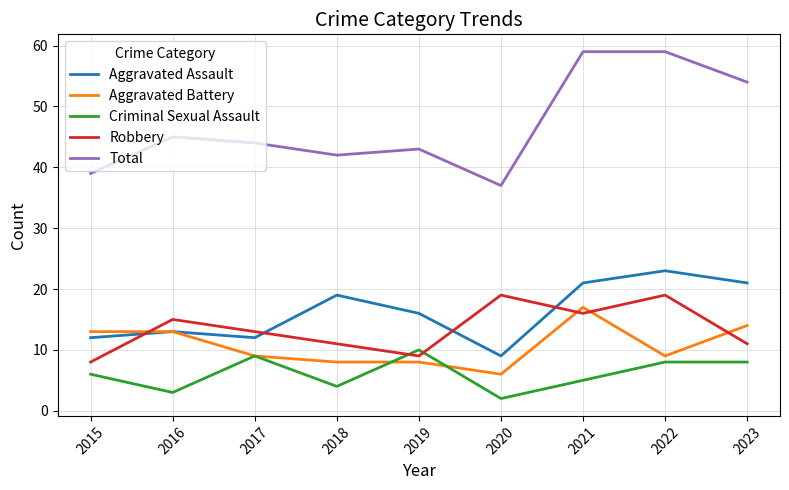

What is the approximate value of Total at 2017?

44